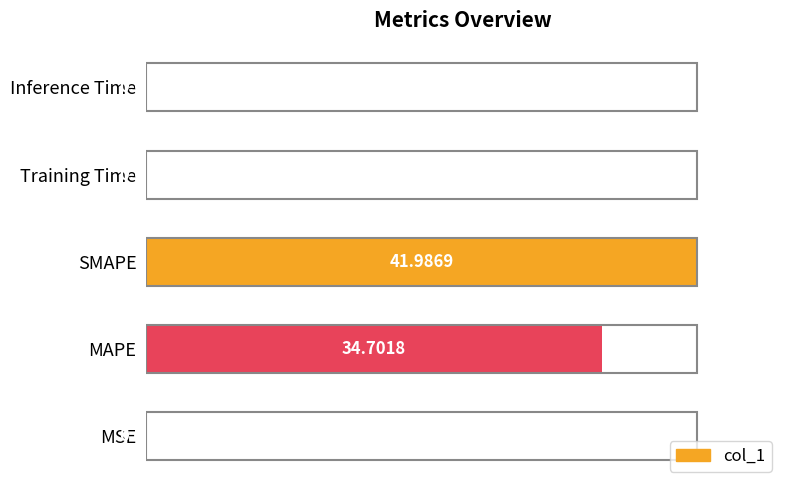

Where is the data nearest to the value 50?

MAPE